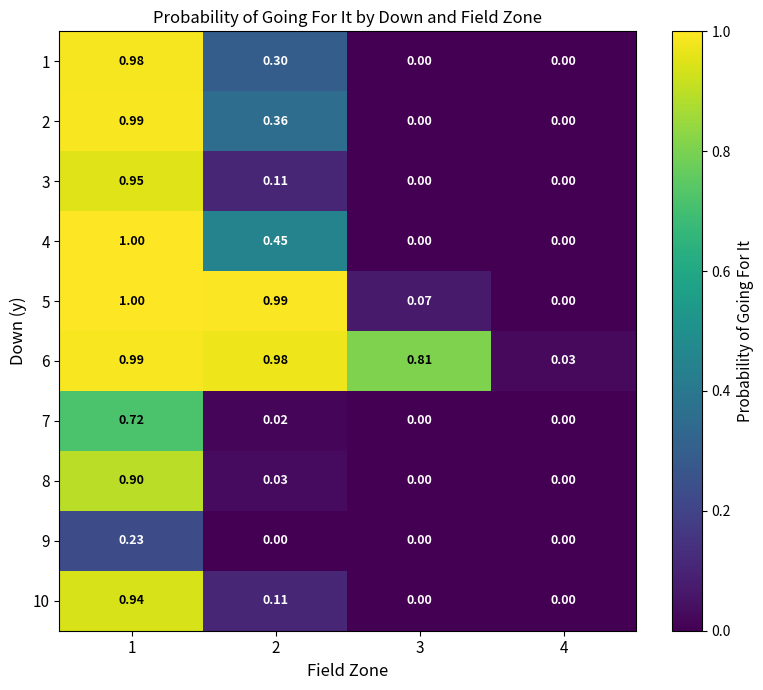

Is the value of 3 at 1 greater than the value of 9 at 1?

Yes